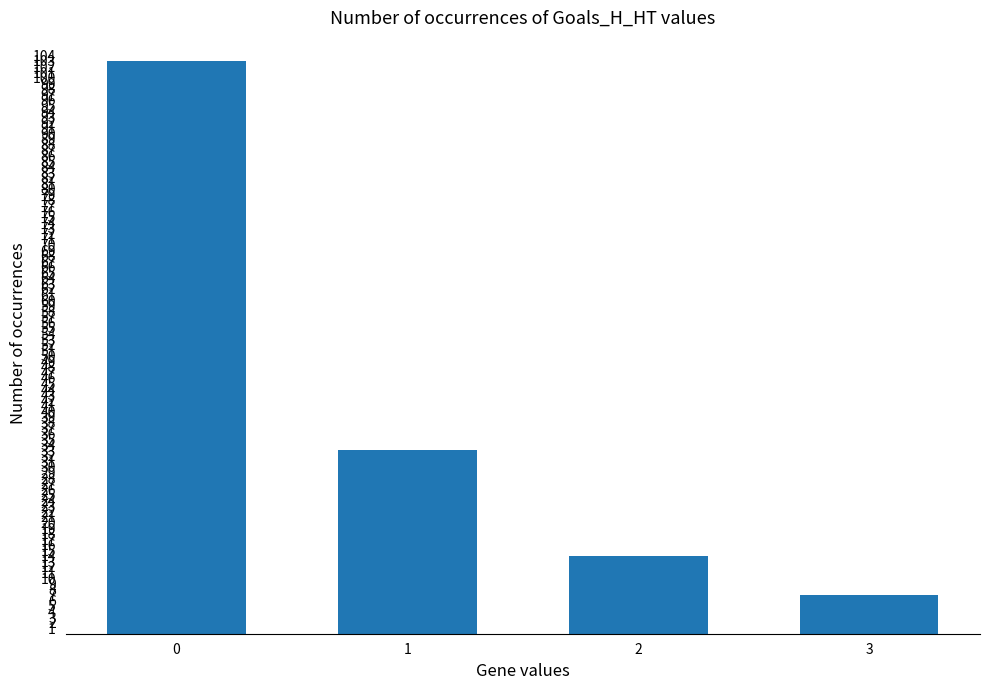

What is the value of the 3rd bar from the left?

14